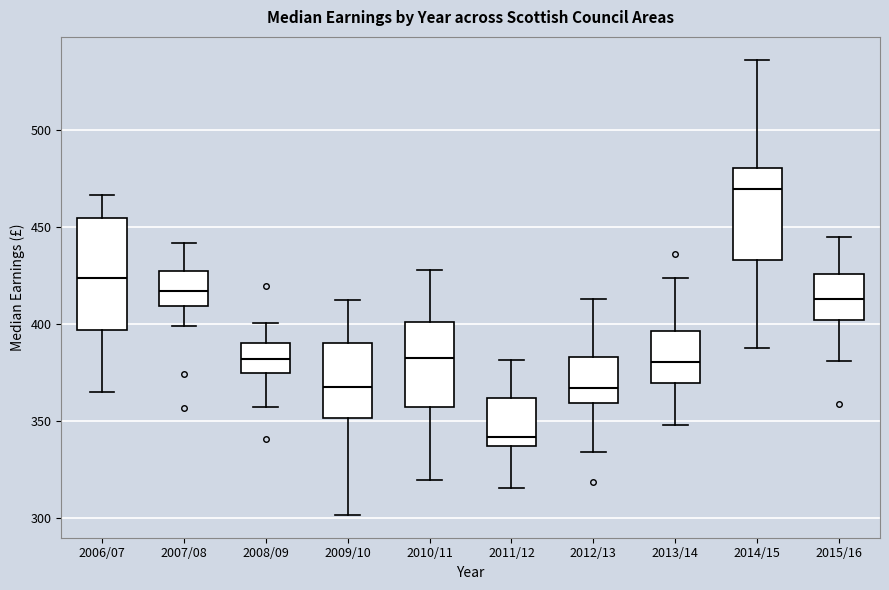

Reading left to right, read every box against the y-axis: the position of its median line, the range the box covers, and the ends of its whiskers. The values are not printed on the chart, so give them approximately, as read against the axis.

2006/07: median 425, box 395 to 455, whiskers 365 to 465
2007/08: median 415, box 410 to 425, whiskers 400 to 440
2008/09: median 380, box 375 to 390, whiskers 355 to 400
2009/10: median 370, box 350 to 390, whiskers 300 to 410
2010/11: median 380, box 355 to 400, whiskers 320 to 430
2011/12: median 340, box 335 to 360, whiskers 315 to 380
2012/13: median 365, box 360 to 385, whiskers 335 to 415
2013/14: median 380, box 370 to 395, whiskers 350 to 425
2014/15: median 470, box 435 to 480, whiskers 385 to 535
2015/16: median 415, box 400 to 425, whiskers 380 to 445